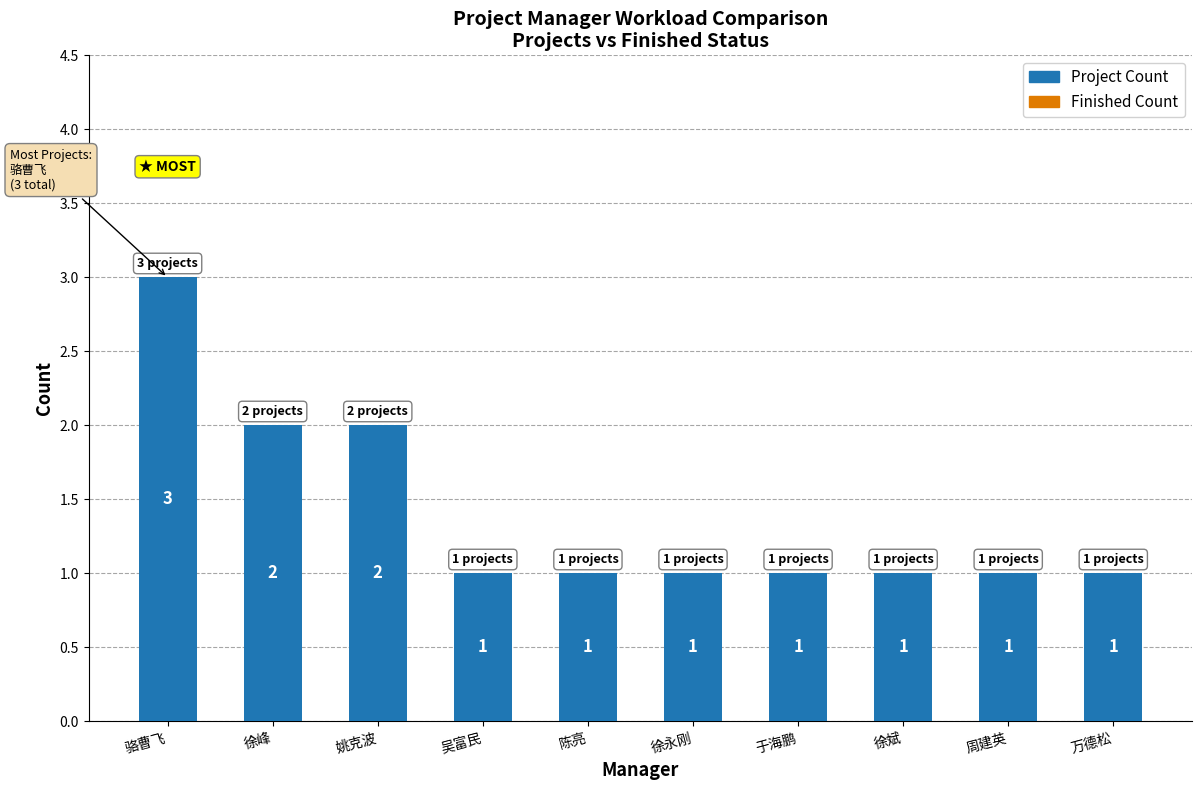

Reading right to left, what are all the values shown in this chart?

1	1	1	1	1	1	1	2	2	3